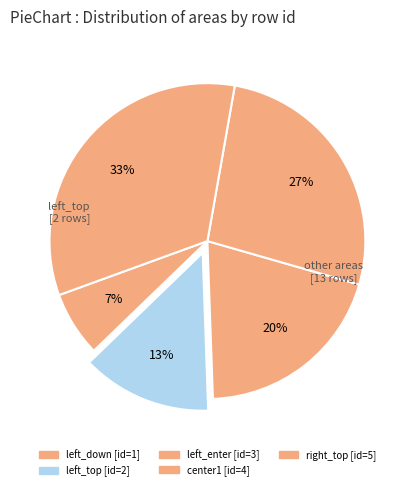

How many segments does this pie chart have?

5